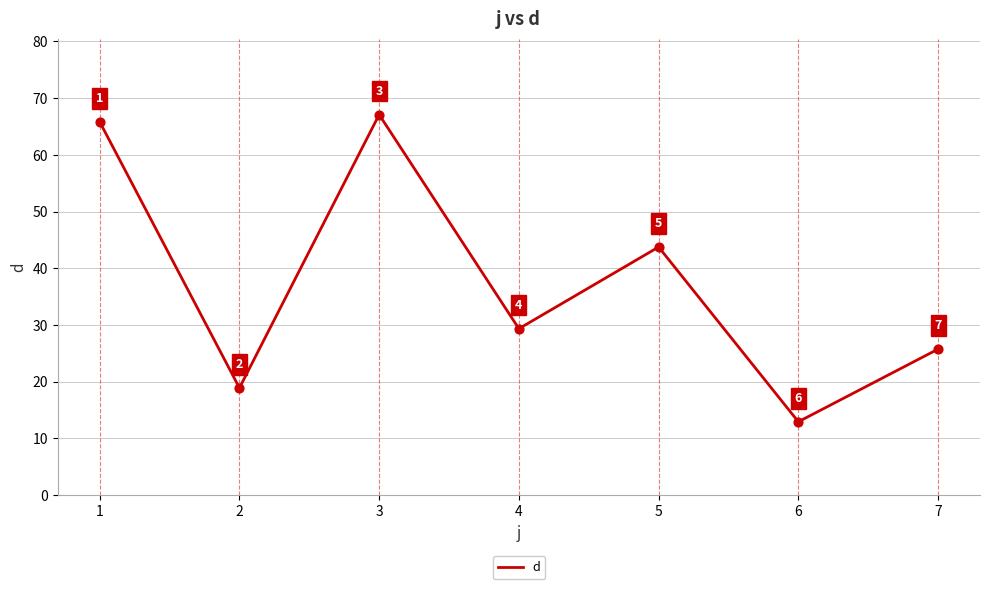

Between 4 and 5, which is larger?

5